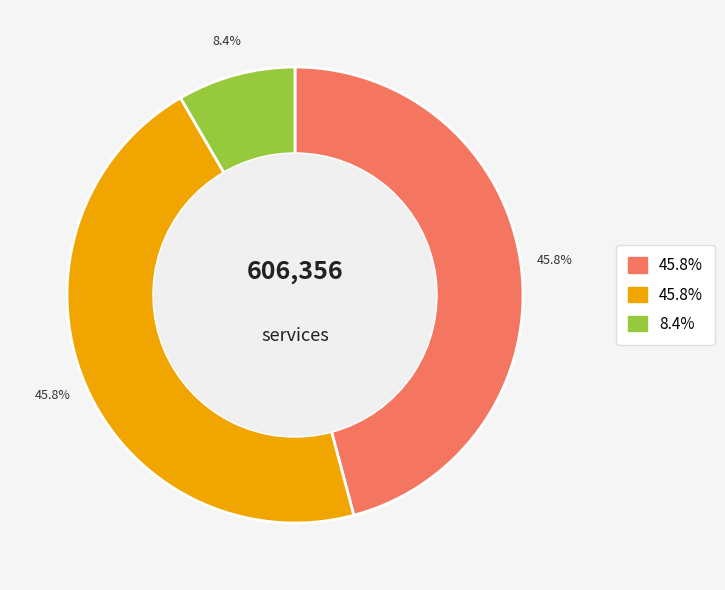

Count the number of slices in the pie.

3